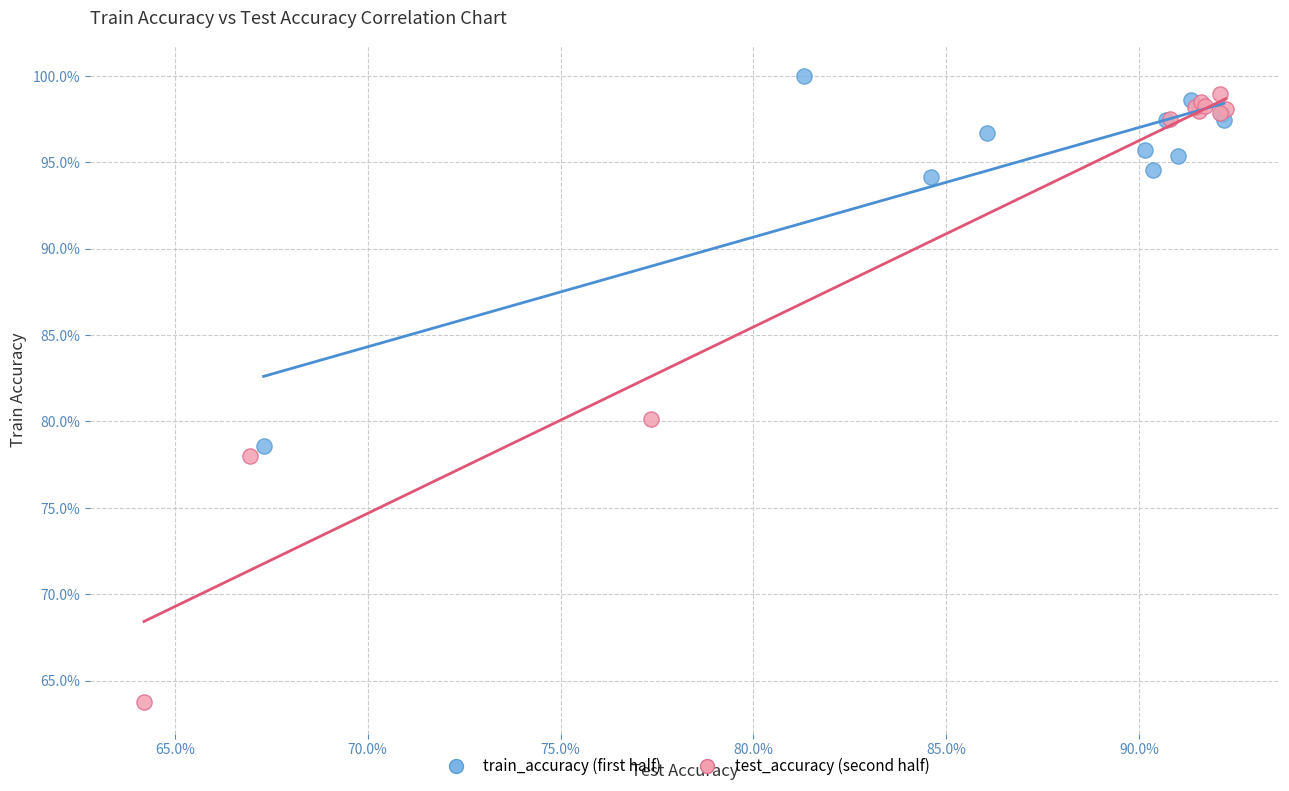

What are all the series names shown in the legend?

train_accuracy (first half), test_accuracy (second half)